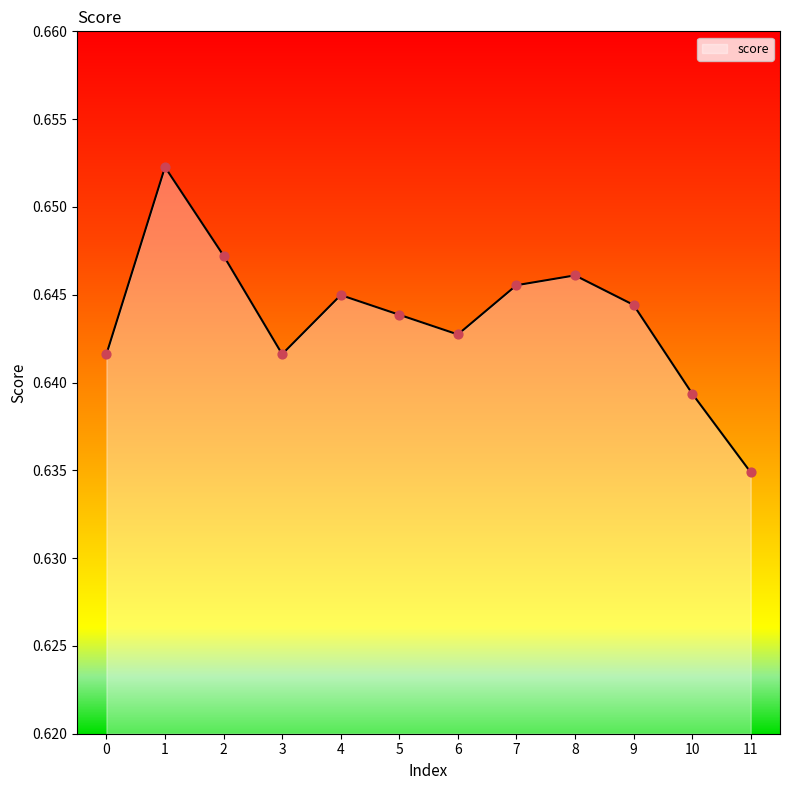

Which has a higher value, 6 or 8?

8